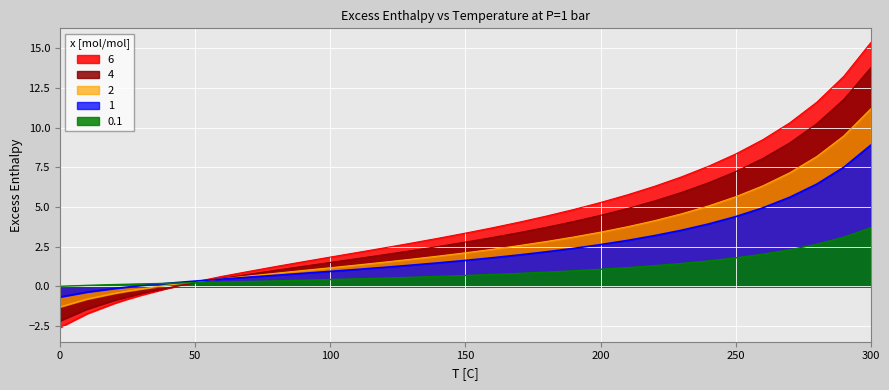

Which series has the widest spread of values?

6